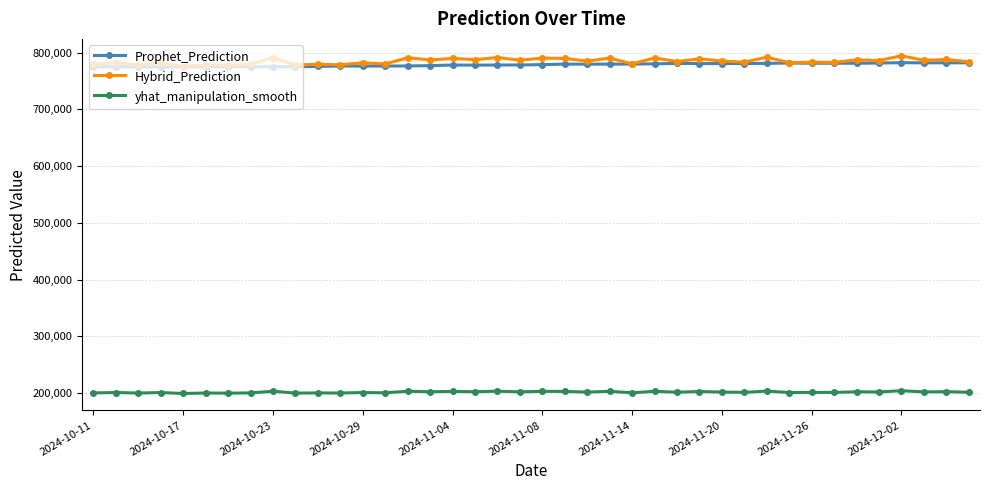

True or false: Hybrid_Prediction and yhat_manipulation_smooth intersect in this chart.

False